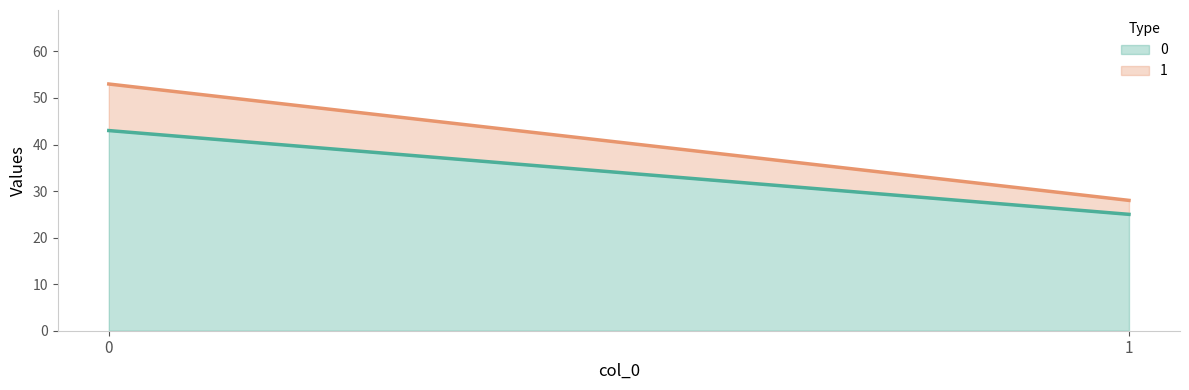

List the series in order of their peak value, lowest first.

1, 0